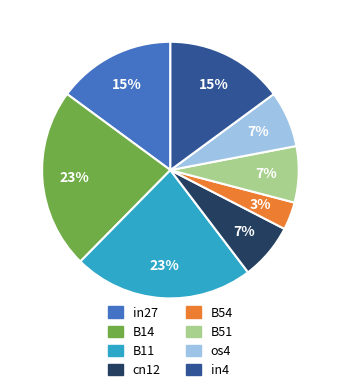

Do in27 and in4 together represent more than half of the pie?

No